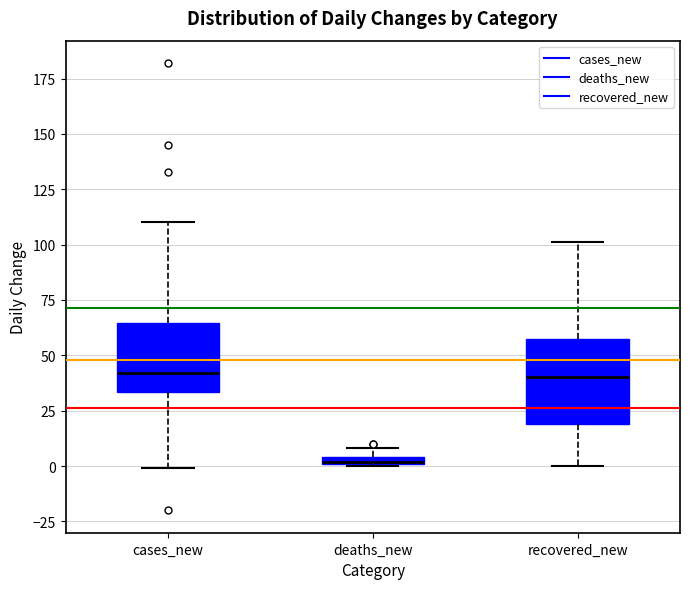

Which box's median line is the lowest?

deaths_new